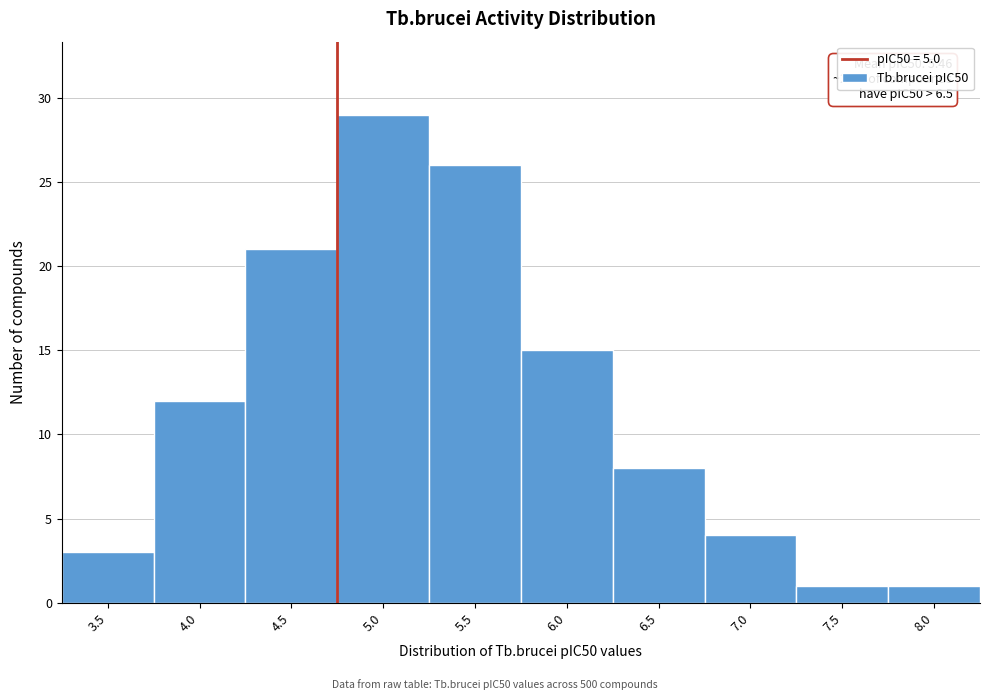

Reading right to left, what are all the values shown in this chart?

1	1	4	8	15	26	29	21	12	3